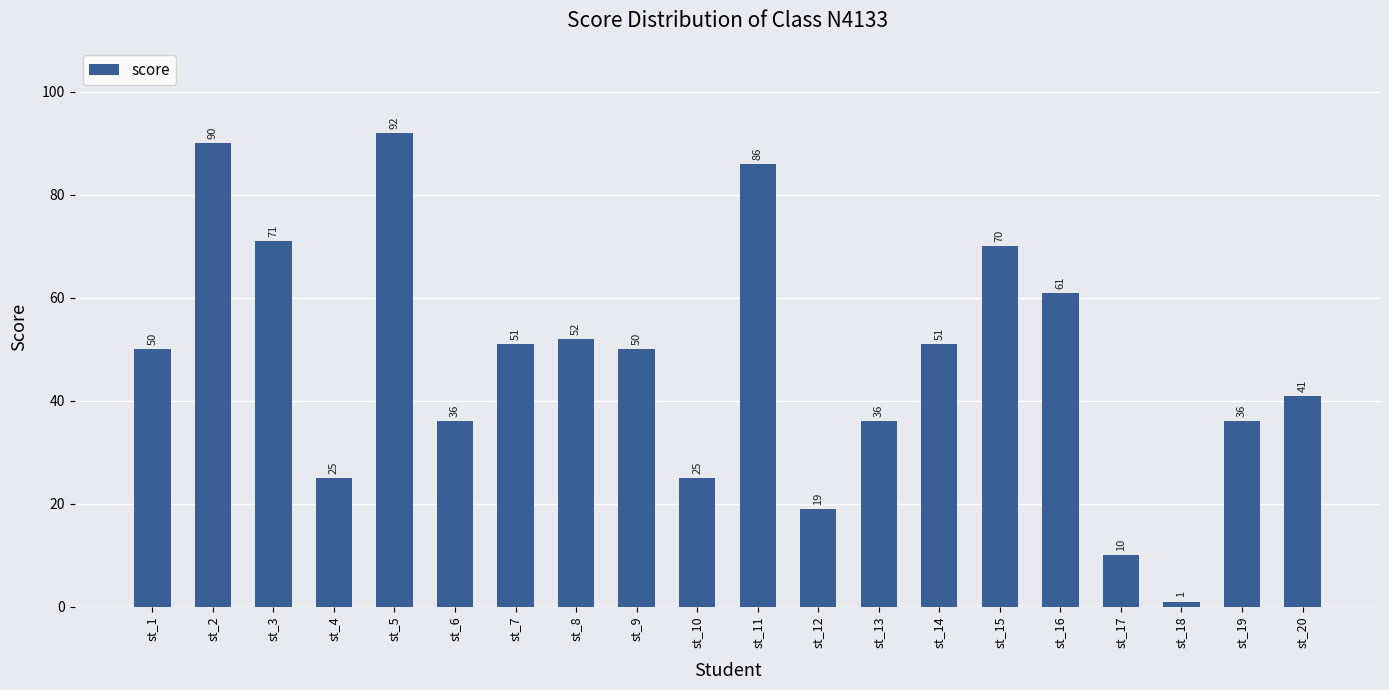

Reading left to right, extract all data points from this chart.

50	90	71	25	92	36	51	52	50	25	86	19	36	51	70	61	10	1	36	41